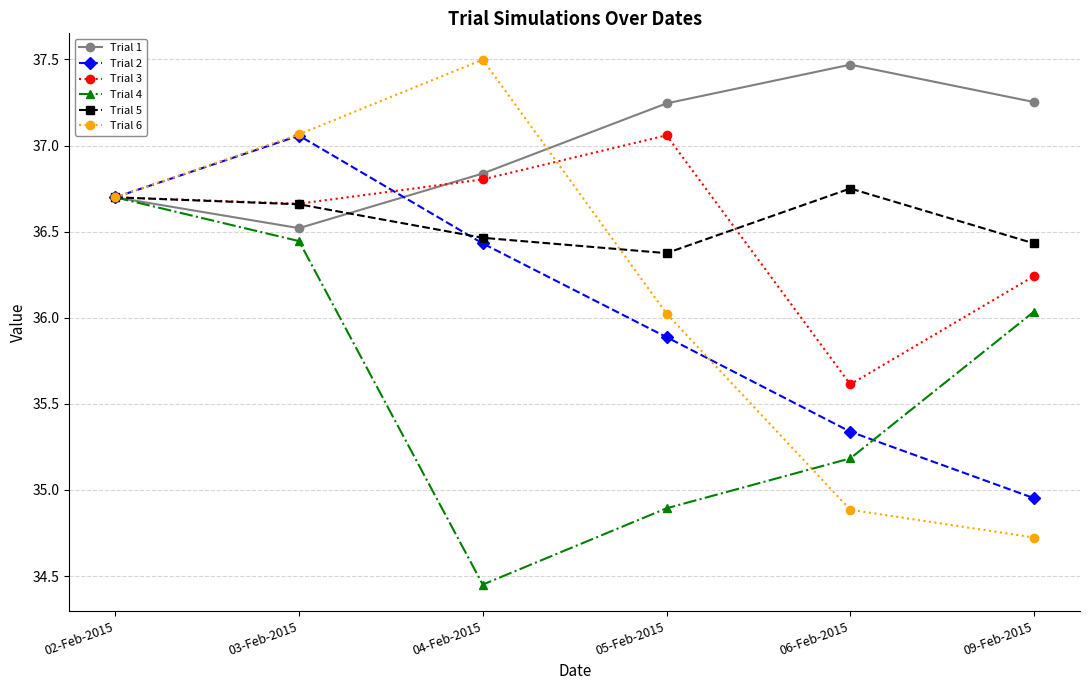

The value of Trial 5 at 02-Feb-2015 is 11.1. True or false?

False